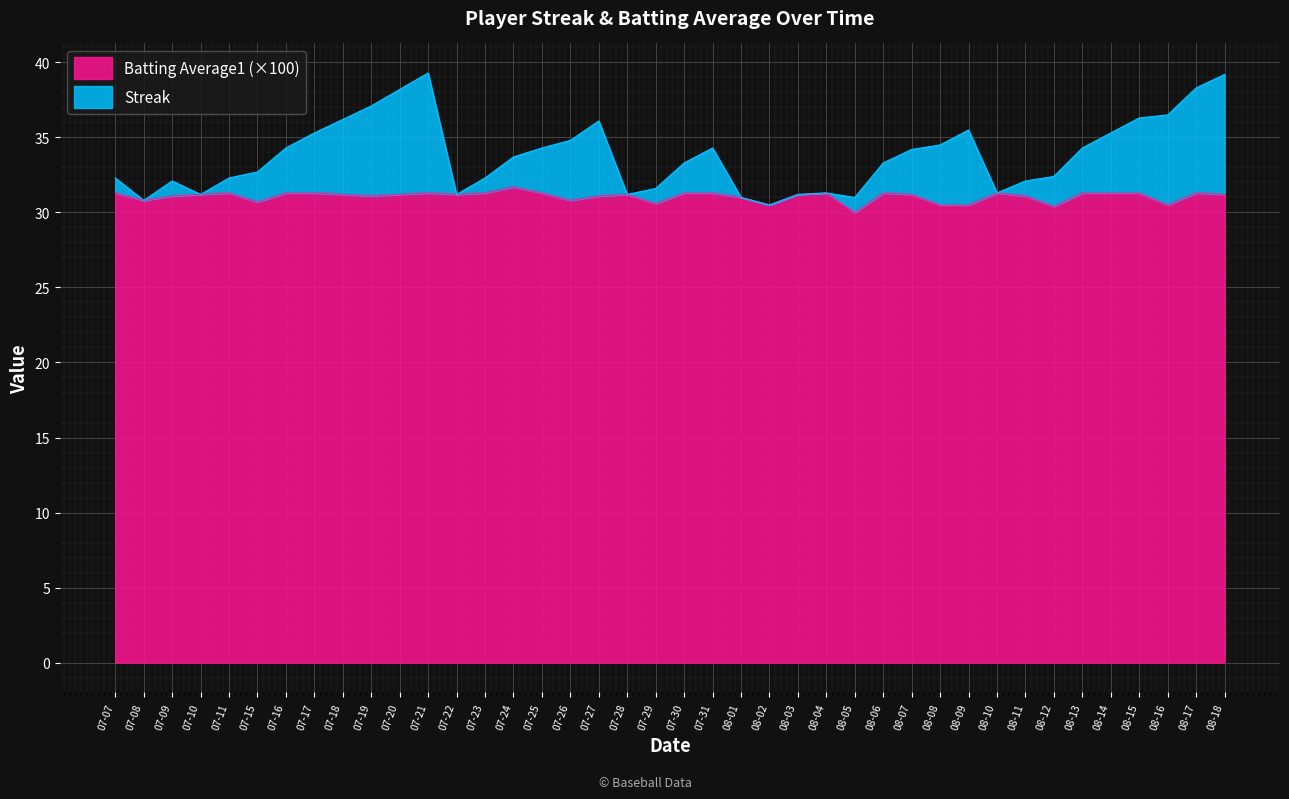

What is the difference between the maximum and minimum values in the Batting Average1 series?

1.7